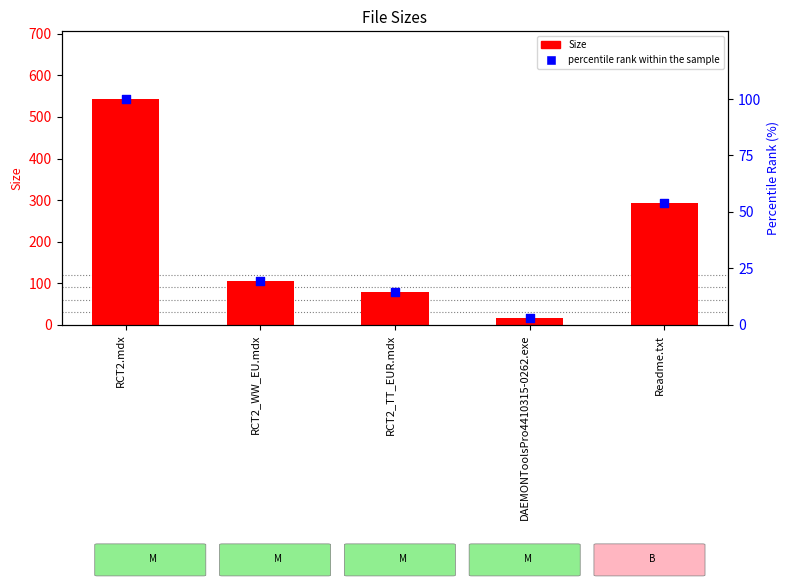

At how many categories does at least one series exceed 77?

4